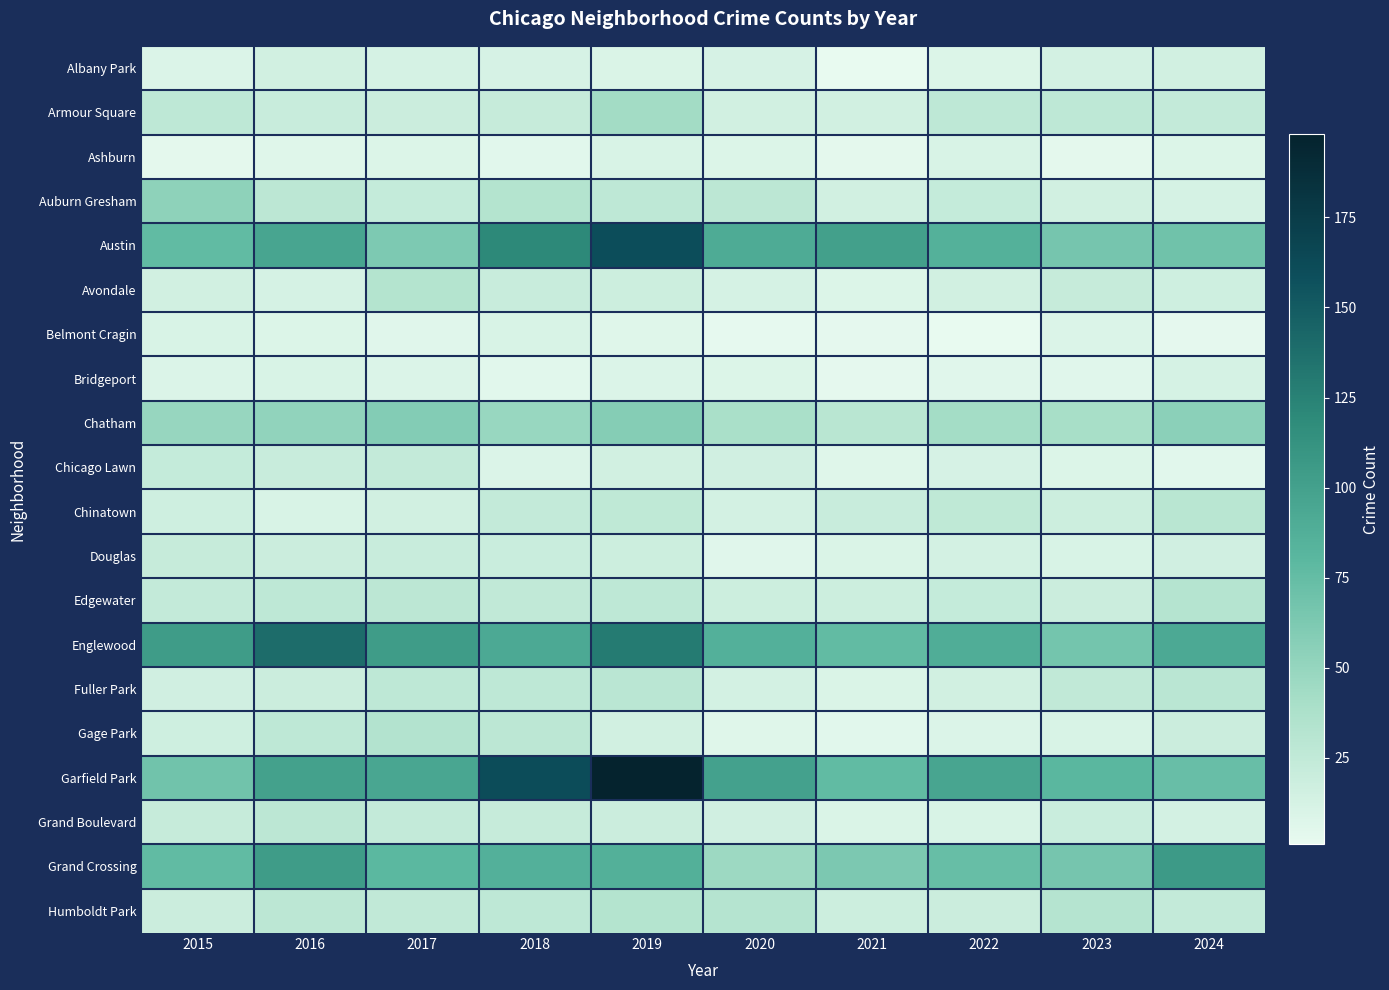

Rank the series by their maximum value, from highest to lowest.

Garfield Park, Austin, Englewood, Grand Crossing, Chatham, Auburn Gresham, Armour Square, Gage Park, Avondale, Humboldt Park, Edgewater, Chinatown, Fuller Park, Grand Boulevard, Chicago Lawn, Douglas, Albany Park, Bridgeport, Ashburn, Belmont Cragin